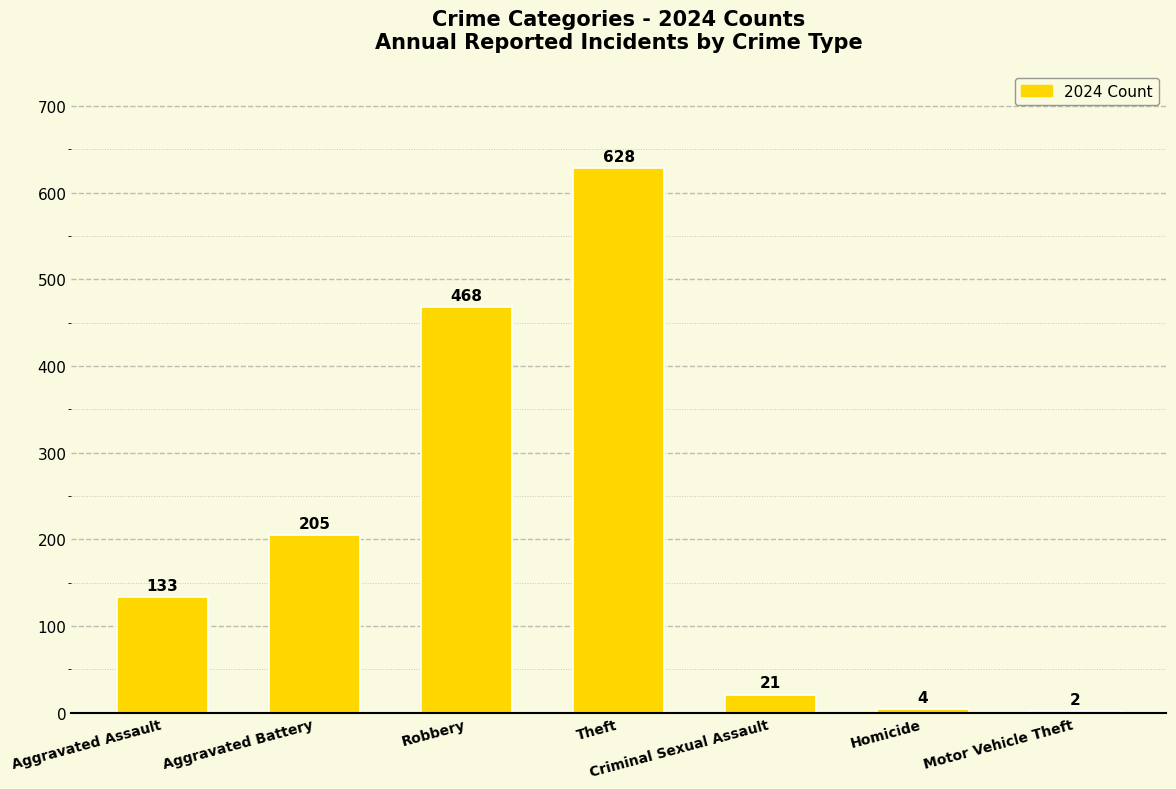

At which category does the chart reach its peak across all series?

Theft